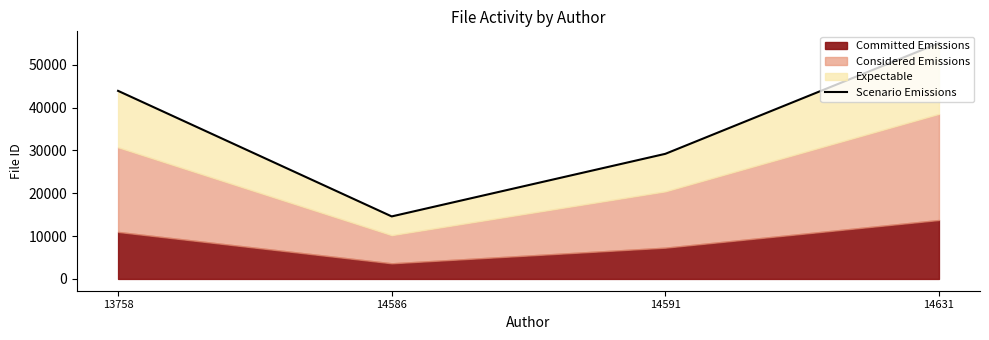

What is the ratio of the value at 14586 to the value at 13758?

0.3